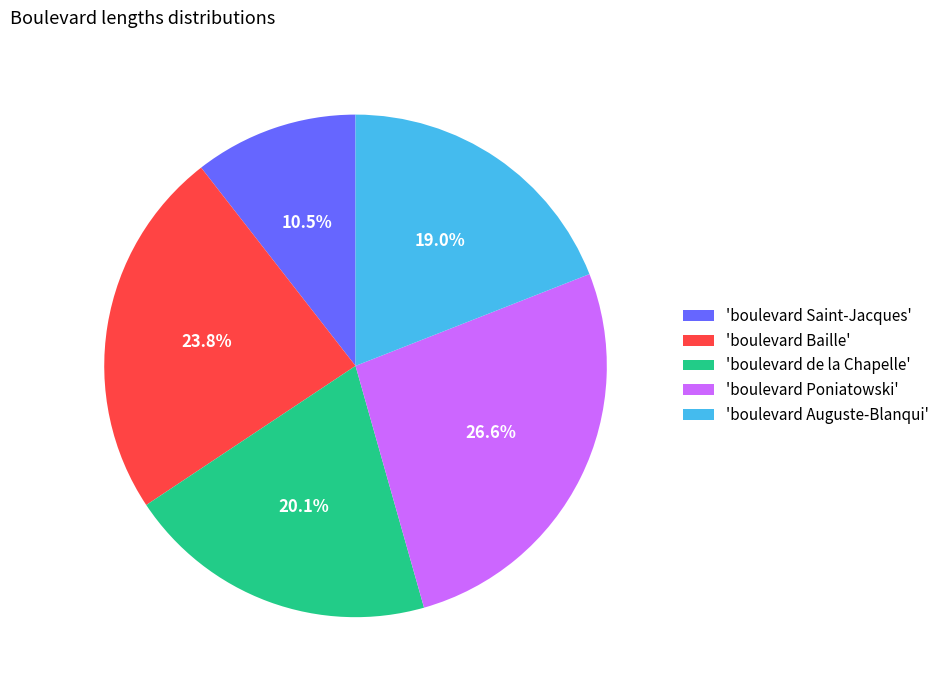

Rank the categories by value from lowest to highest.

'boulevard Saint-Jacques', 'boulevard Auguste-Blanqui', 'boulevard de la Chapelle', 'boulevard Baille', 'boulevard Poniatowski'